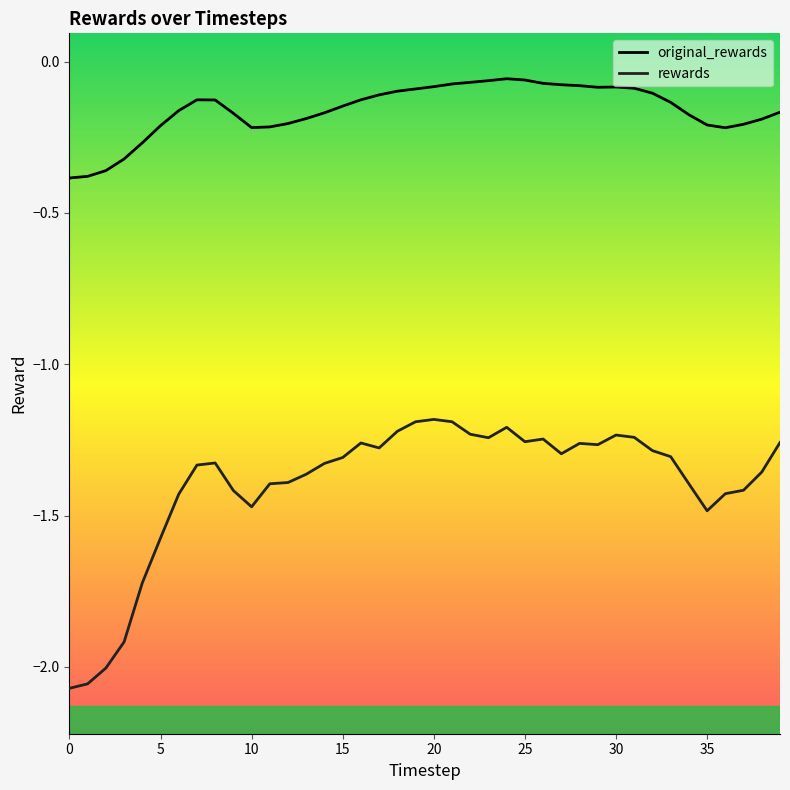

True or false: original_rewards and rewards intersect in this chart.

False